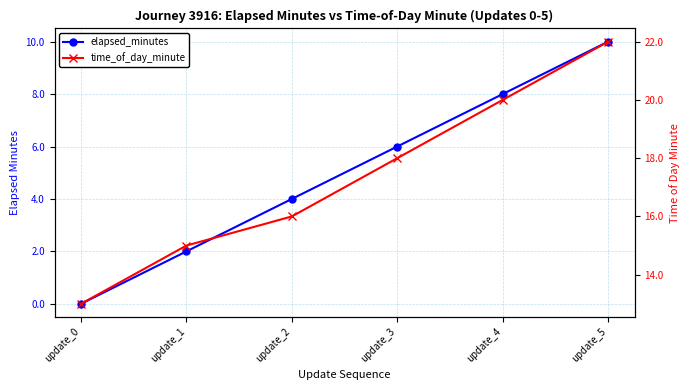

How many data points in time_of_day_minute are above 18?

2